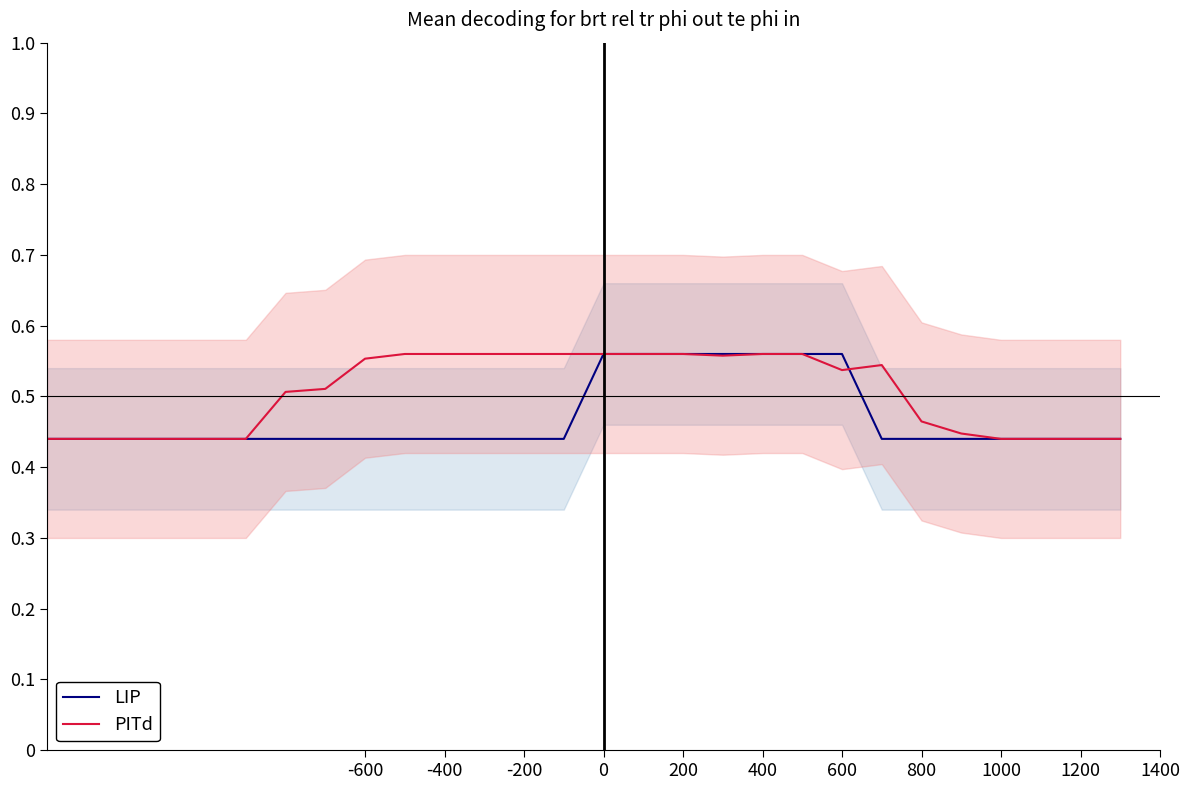

Which series has the widest spread of values?

LIP